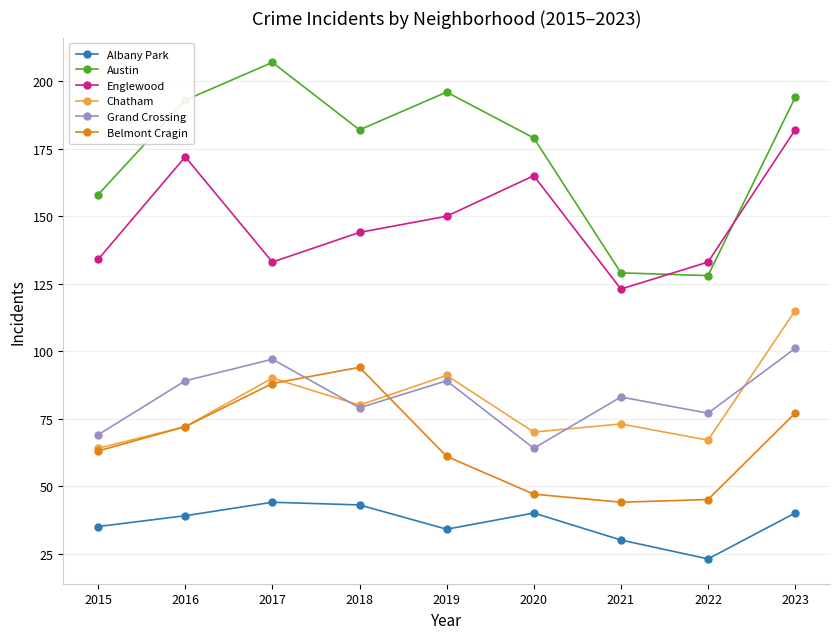

What is the maximum value shown in the chart?

207